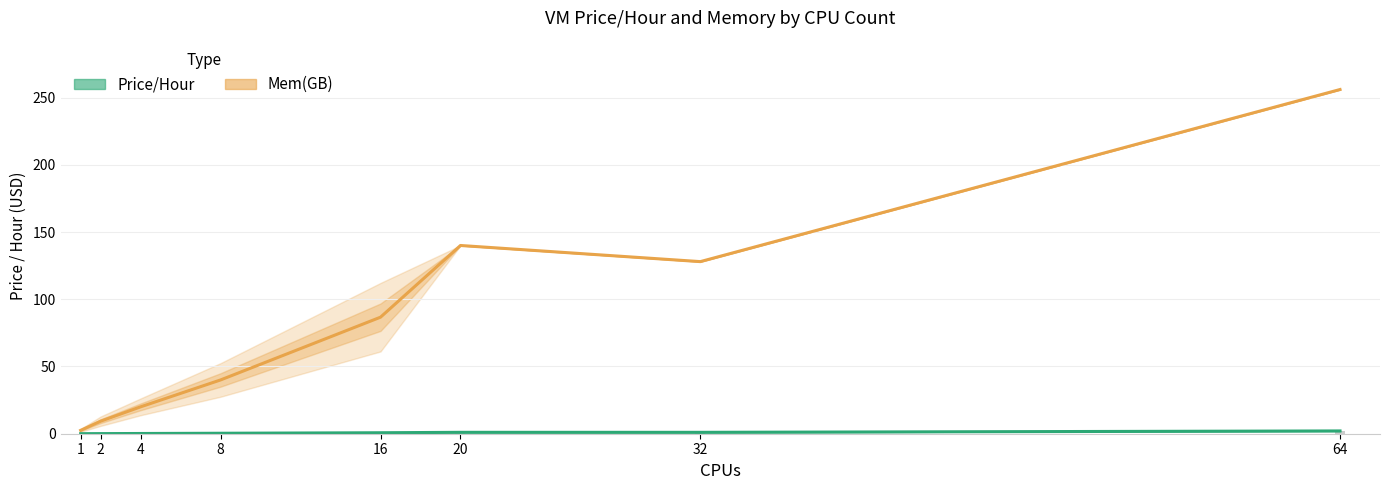

Reading left to right, transcribe all the data shown in this chart.

Mem(GB): 2.5	9.3	20.0	40.0	86.7	140.0	128.0	256.0
Price/Hour: 0.0	0.1	0.2	0.3	0.7	1.0	1.0	2.1